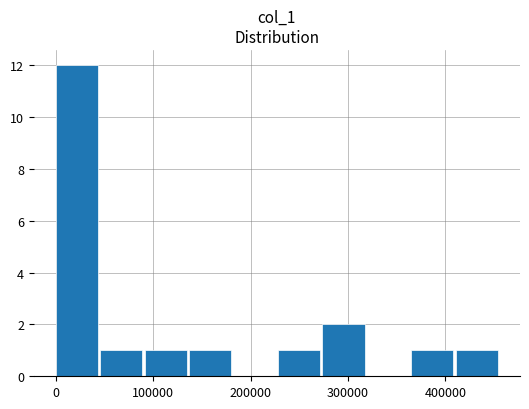

How many data points does each series have?

10